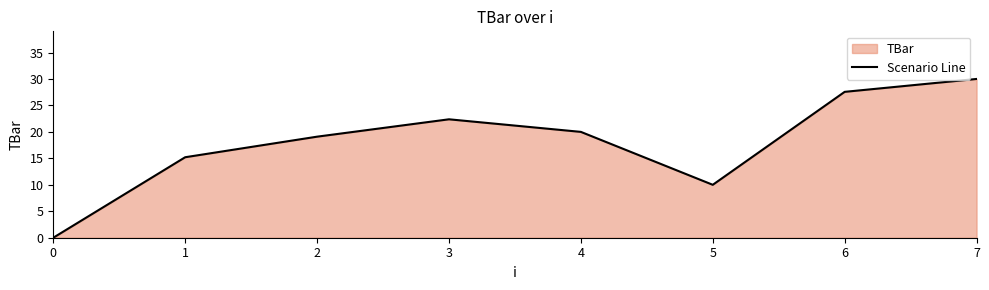

The value at 2 is 19.1. True or false?

True